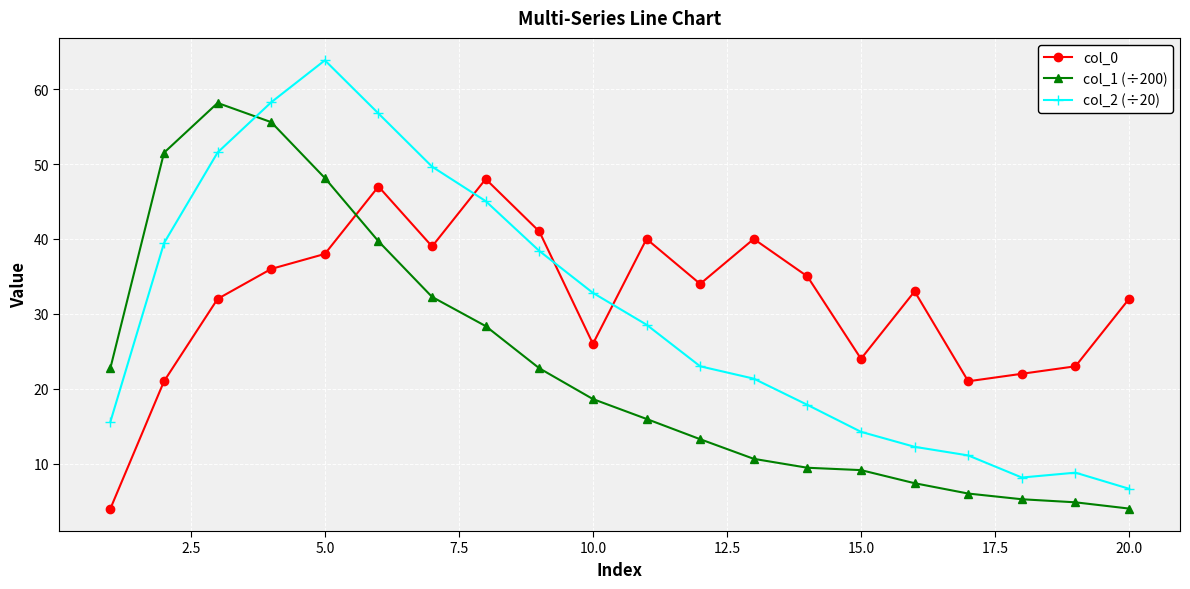

Which series has the widest spread of values?

col_2 (÷20)